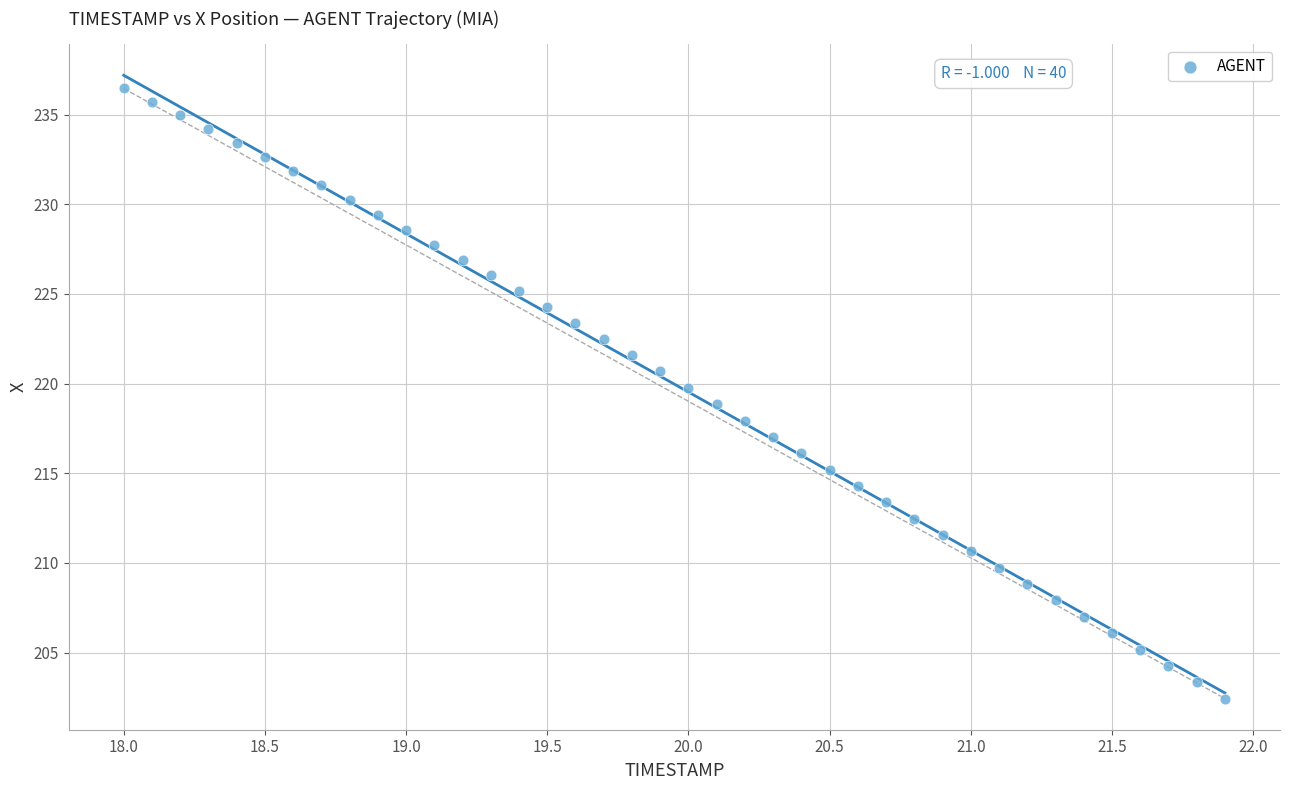

What is the range of X values (max minus min)?

3.9